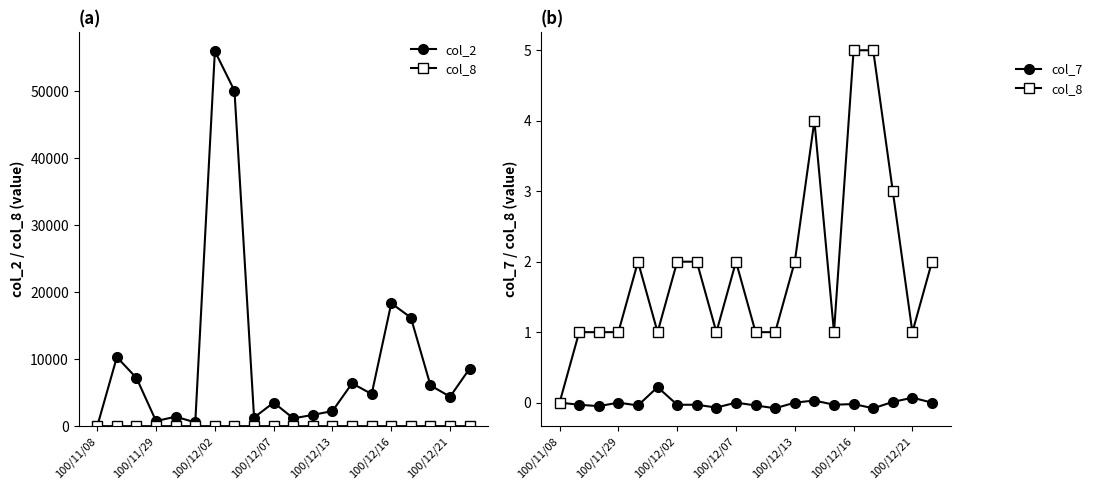

True or false: col_8 and col_2 intersect in this chart.

False